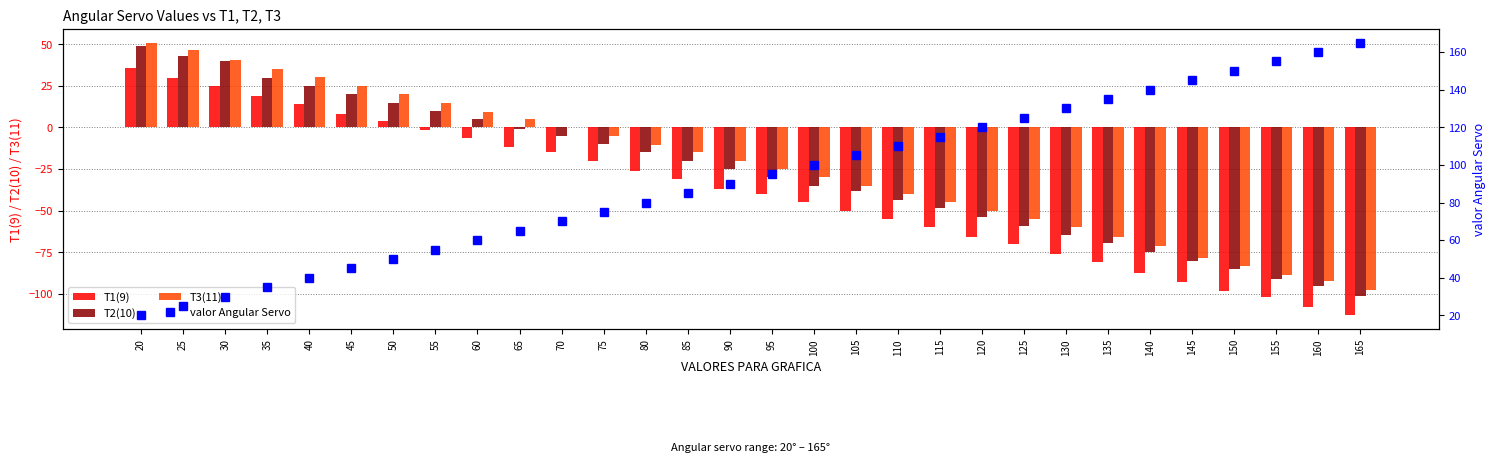

What is the difference between the valor Angular Servo values at 100 and 70?

30.0